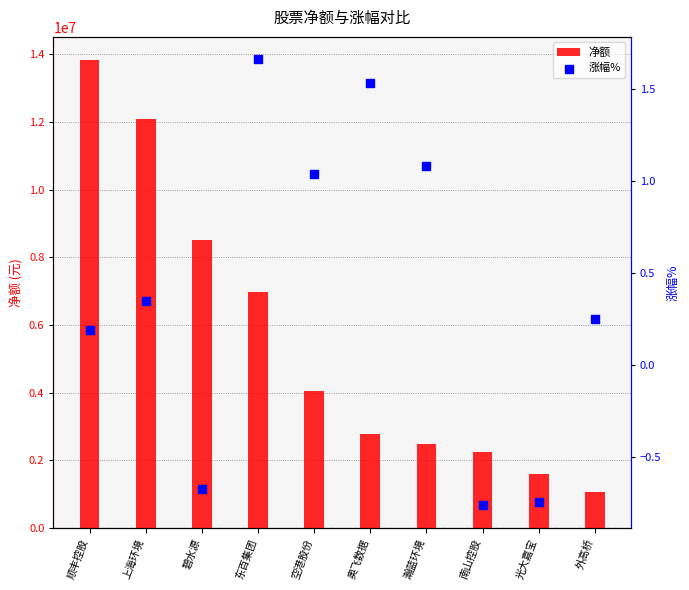

Which series has the largest total across all categories?

净额